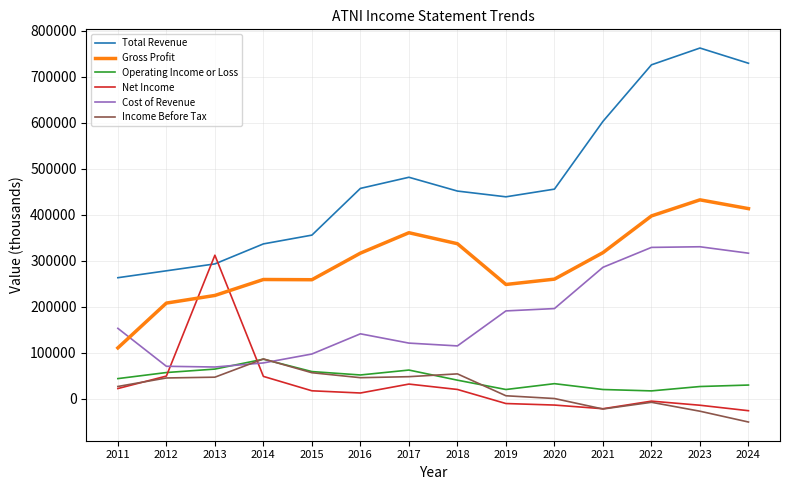

The Income Before Tax series shows 34008 at 2014. True or false?

False